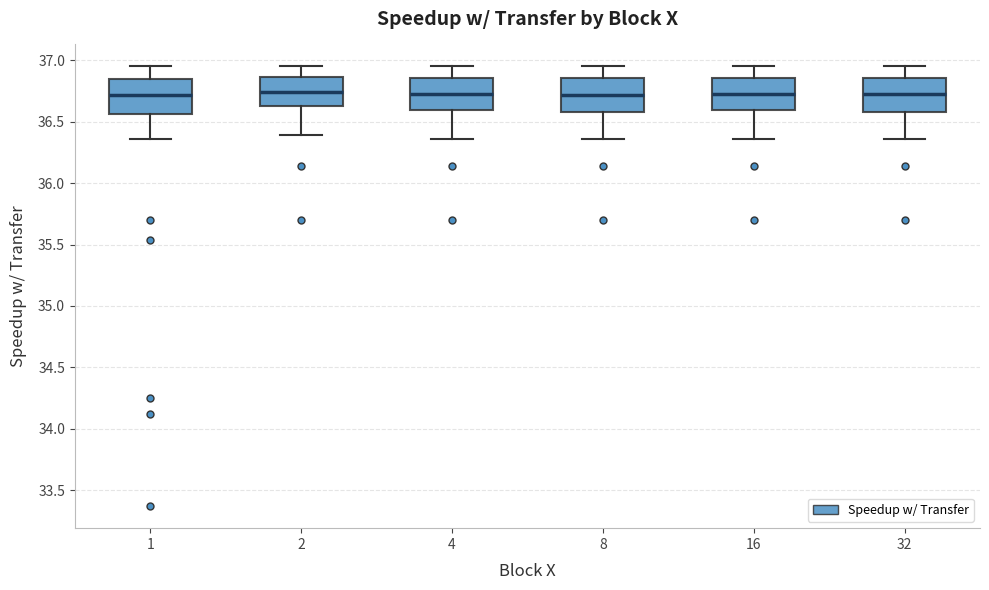

Reading left to right, read every box against the y-axis: the position of its median line, the range the box covers, and the ends of its whiskers. The values are not printed on the chart, so give them approximately, as read against the axis.

1: median 36.70, box 36.55 to 36.85, whiskers 36.35 to 36.95
2: median 36.75, box 36.65 to 36.85, whiskers 36.40 to 36.95
4: median 36.75, box 36.60 to 36.85, whiskers 36.35 to 36.95
8: median 36.70, box 36.60 to 36.85, whiskers 36.35 to 36.95
16: median 36.75, box 36.60 to 36.85, whiskers 36.35 to 36.95
32: median 36.75, box 36.60 to 36.85, whiskers 36.35 to 36.95